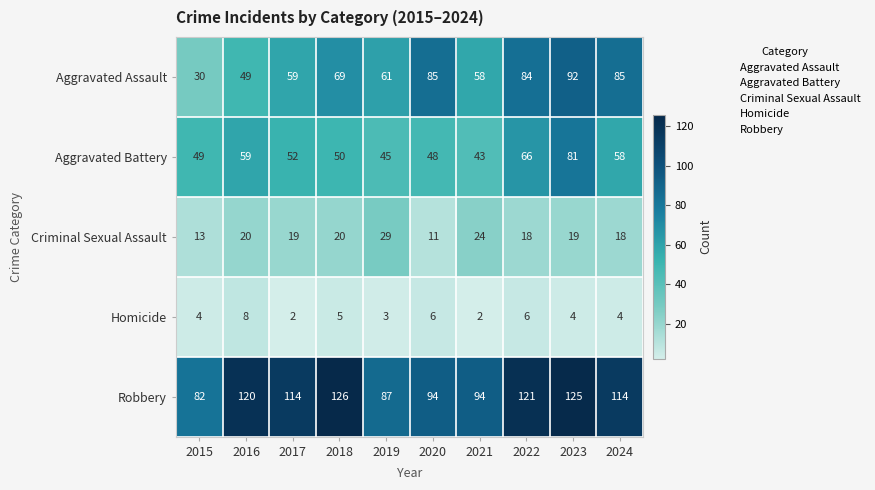

The Robbery series shows 94 at 2021. True or false?

True